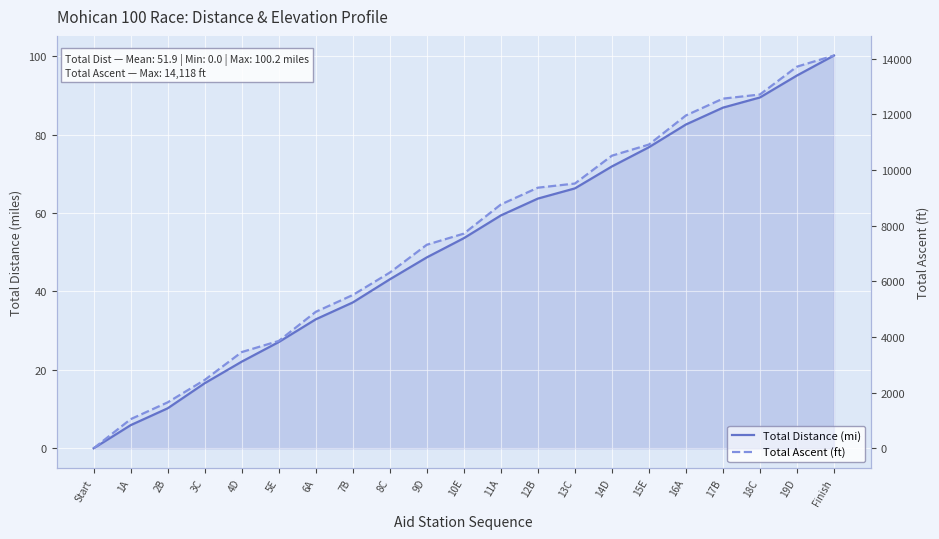

What is the value of the Total Distance (mi) point at the 10th from the left?

48.7